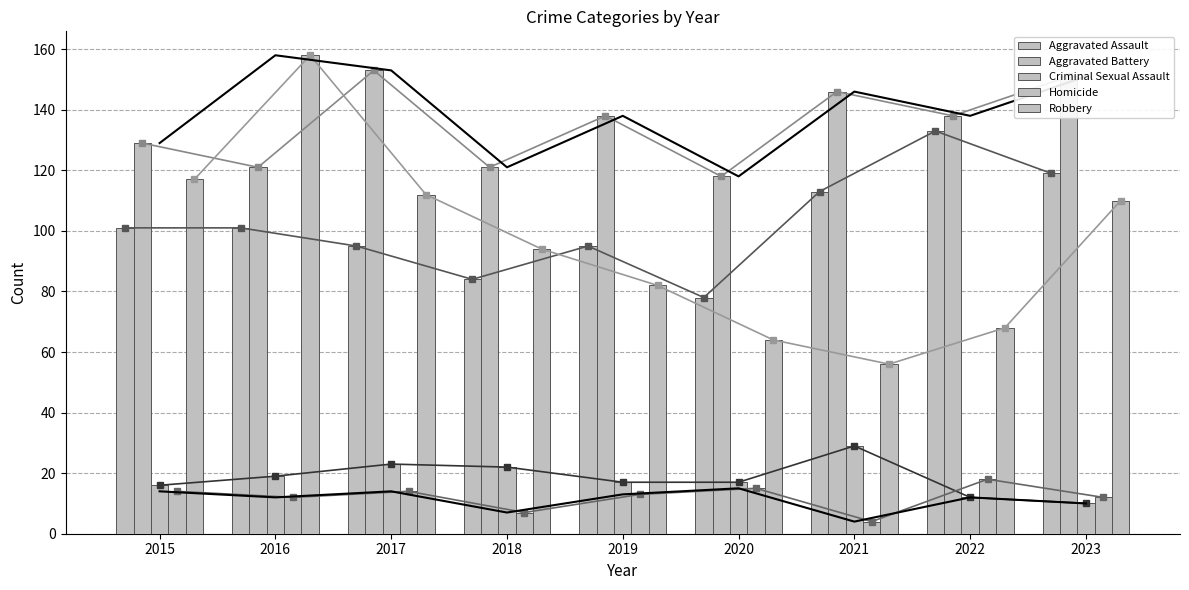

The value of Homicide at 2018 is 7. True or false?

True